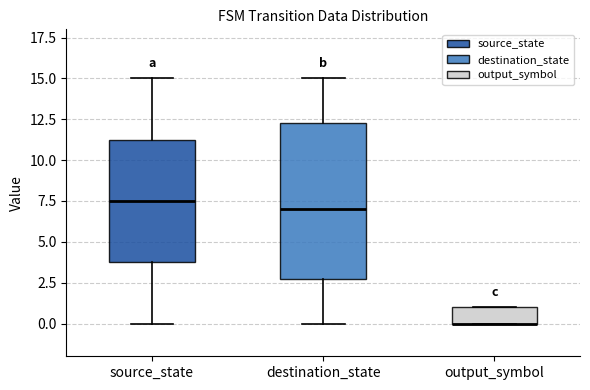

Reading left to right, transcribe this box plot: for each box, give where its median line is, the range the box spans, and where its two whiskers end, as read against the y-axis. The values are not printed on the chart, so give them approximately, as read against the axis.

source_state: median 7.5, box 4.0 to 11.5, whiskers 0.0 to 15.0
destination_state: median 7.0, box 3.0 to 12.5, whiskers 0.0 to 15.0
output_symbol: median 0.0 (drawn on the box's lower edge), box 0.0 to 1.0, whiskers 0.0 to 1.0